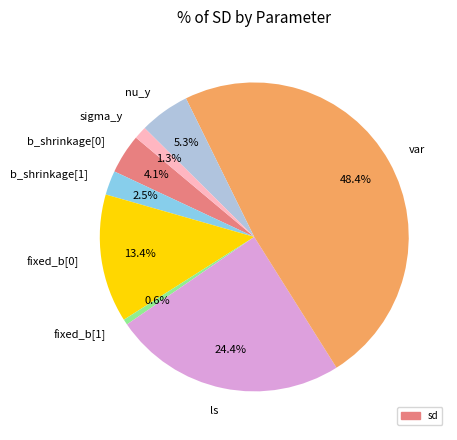

Does any single category account for the majority?

No